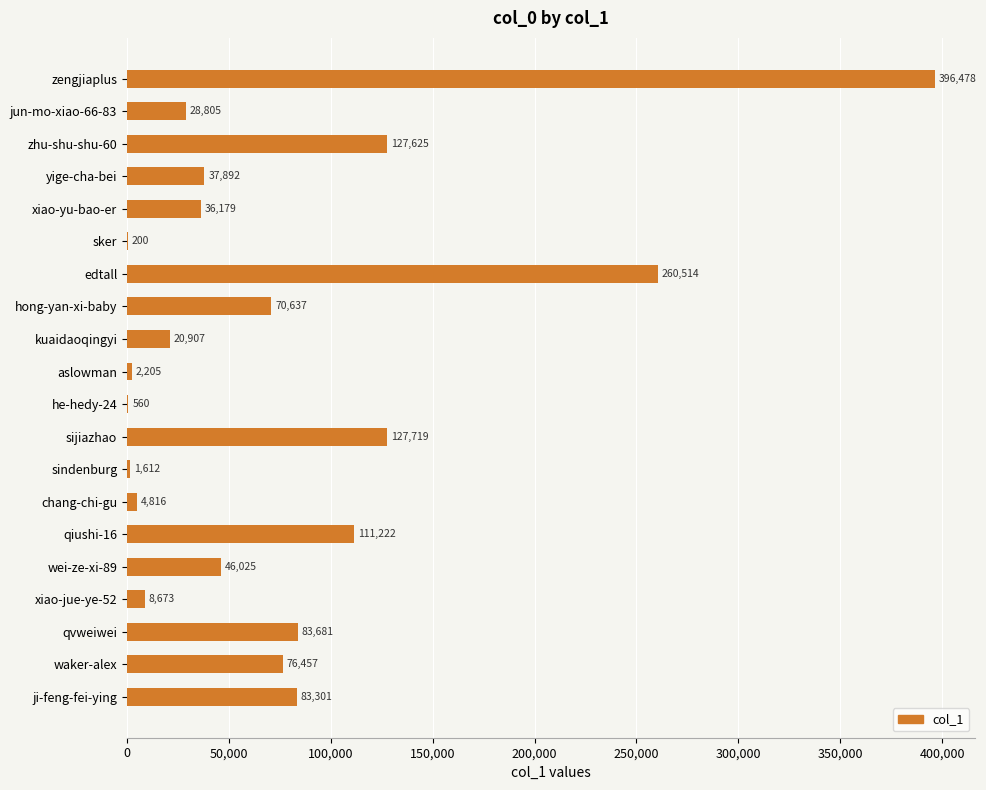

The chart shows a value of 83301 at ji-feng-fei-ying. True or false?

True